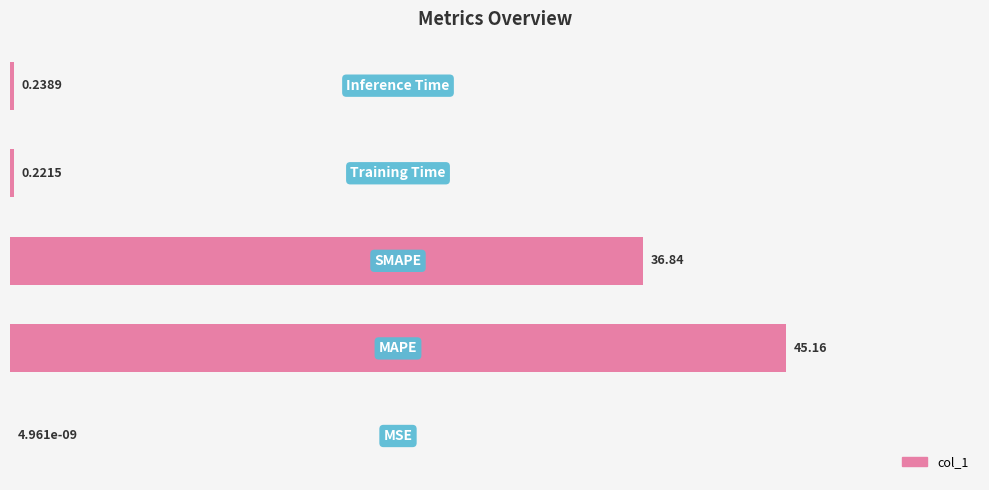

What is the sum of all values?

82.5